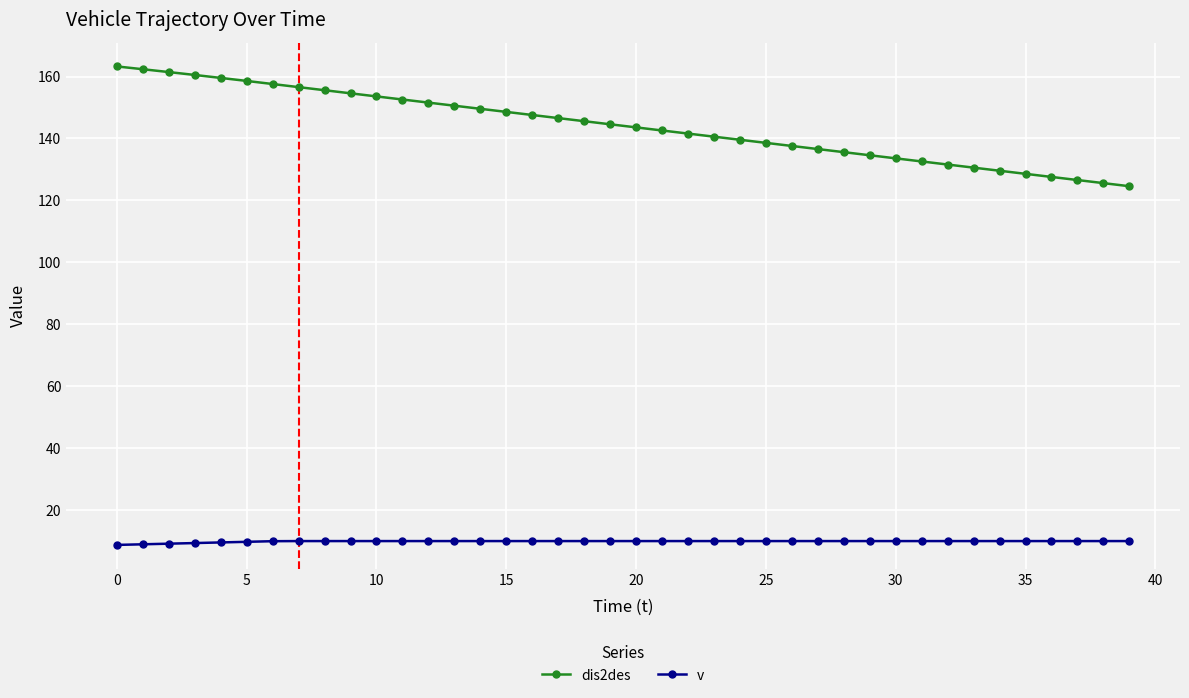

True or false: v and dis2des intersect in this chart.

False